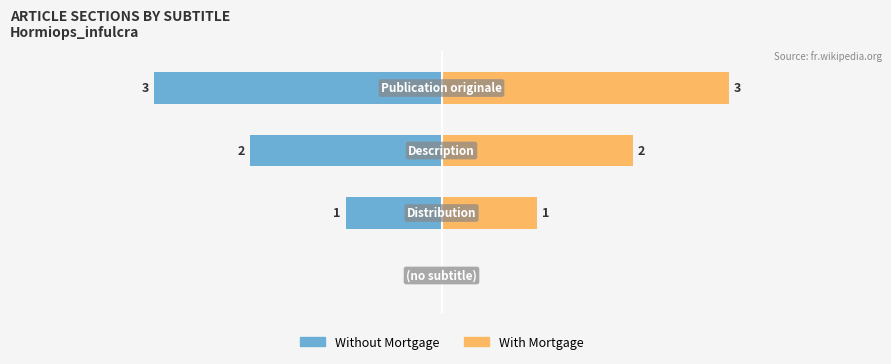

Is it true that With Mortgage equals -1 at 0?

False